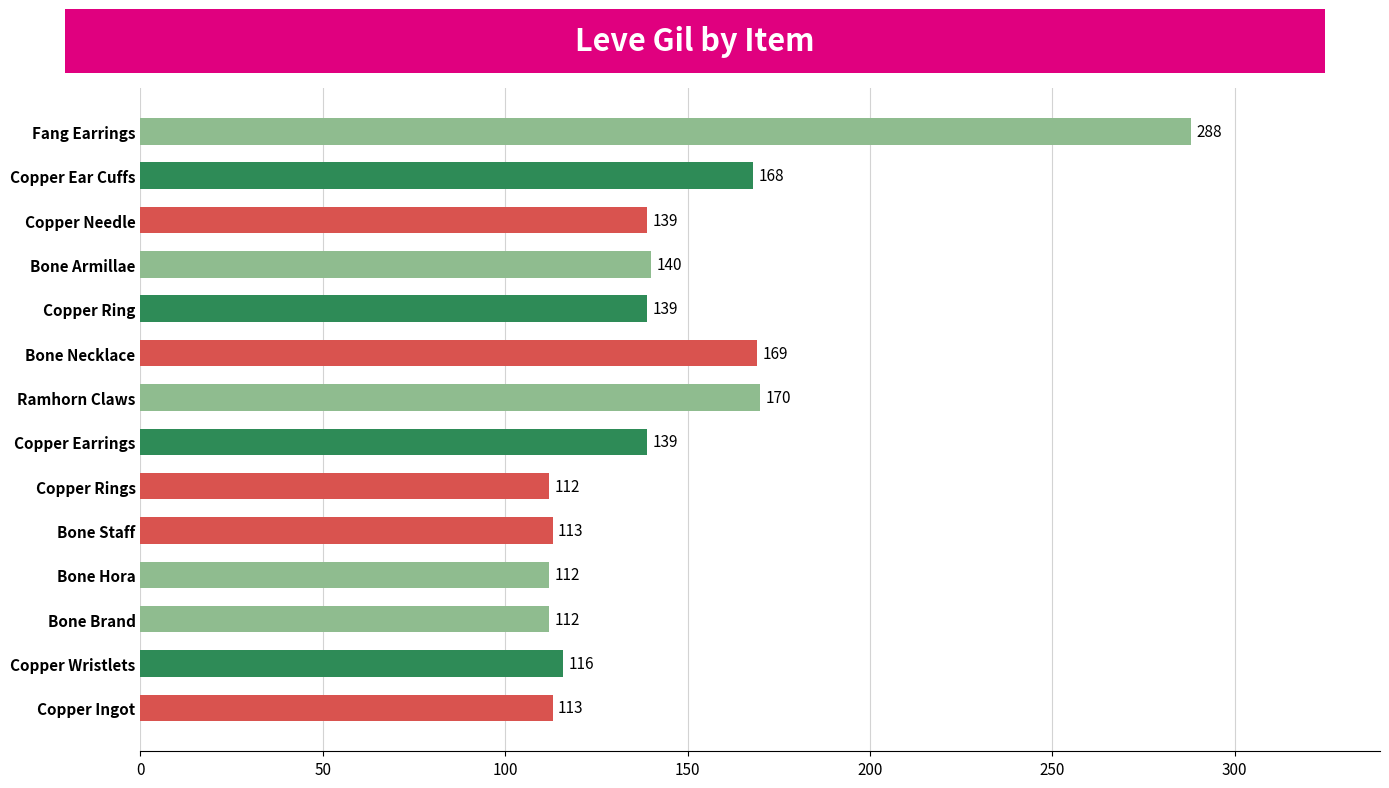

What is the difference between the values at Copper Ingot and Copper Earrings?

26